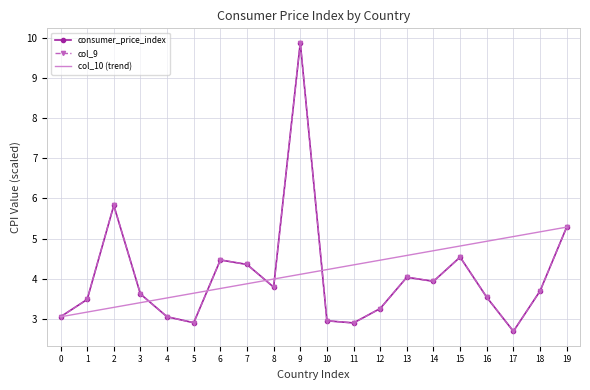

At which category is the sum across all series the highest?

9